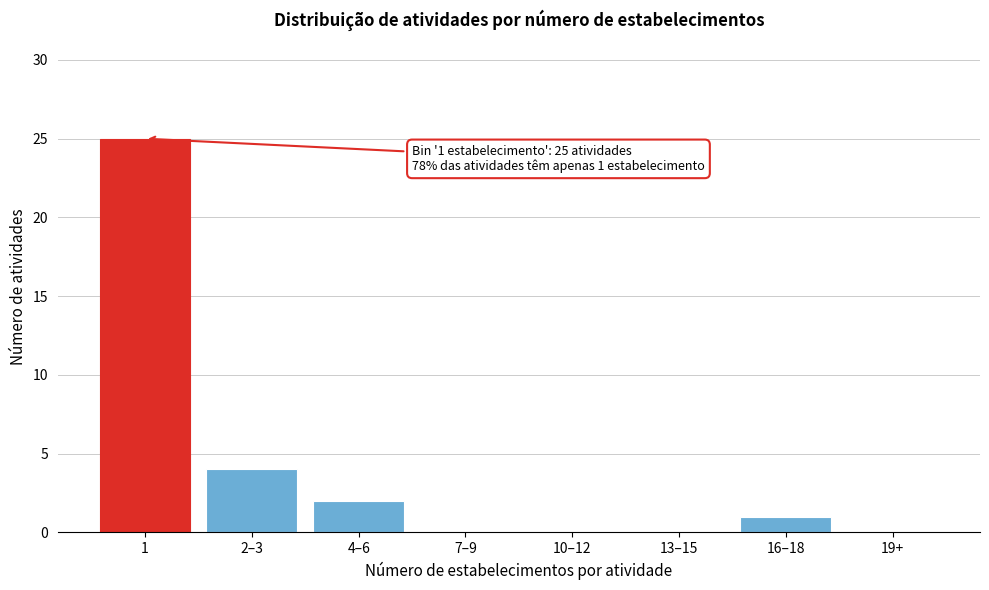

Reading right to left, list all the values displayed in this chart.

19+=0	16–18=1	13–15=0	10–12=0	7–9=0	4–6=2	2–3=4	1=25